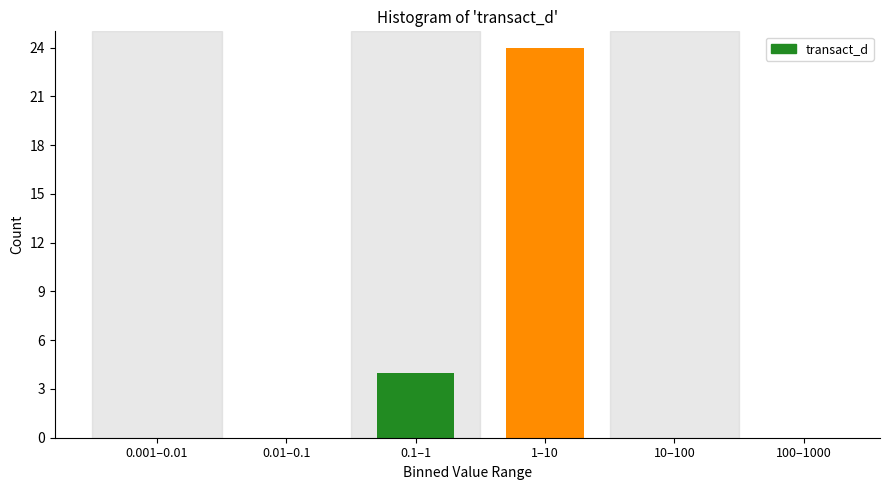

Reading left to right, extract all data points from this chart.

0.001–0.01=0	0.01–0.1=0	0.1–1=4	1–10=24	10–100=0	100–1000=0